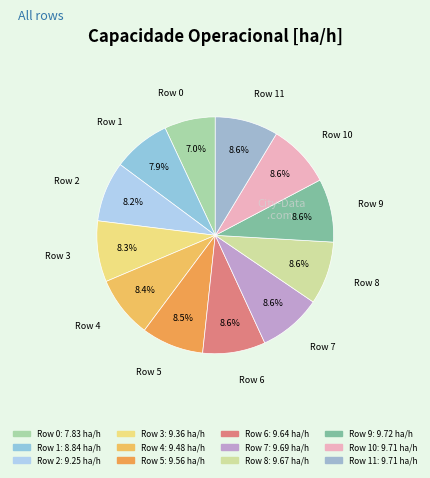

Count the number of slices in the pie.

12